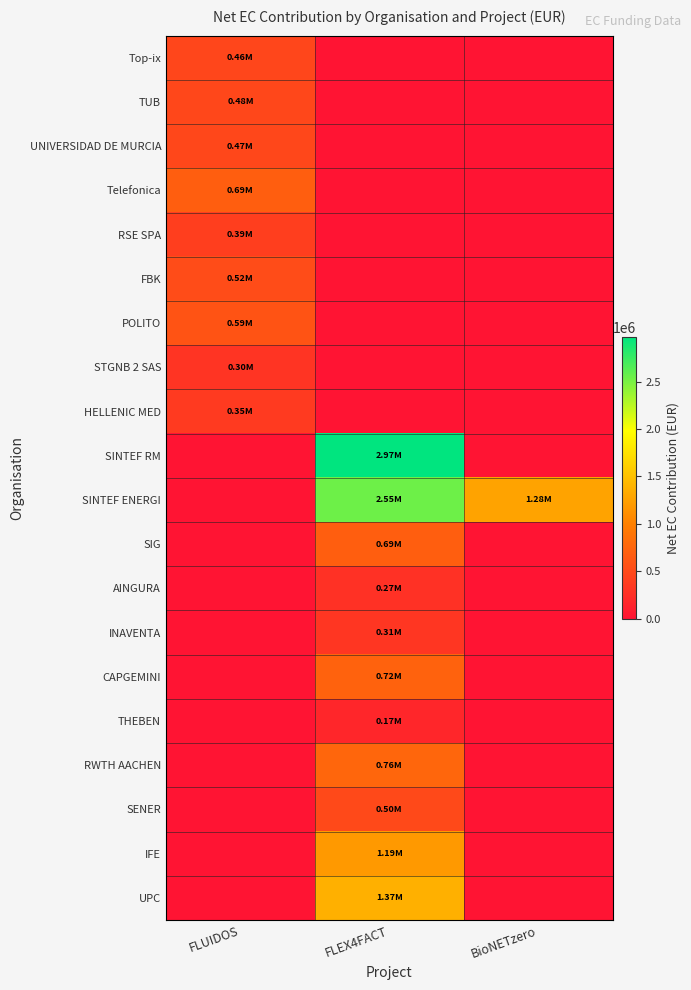

Which series has the largest total across all categories?

SINTEF ENERGI